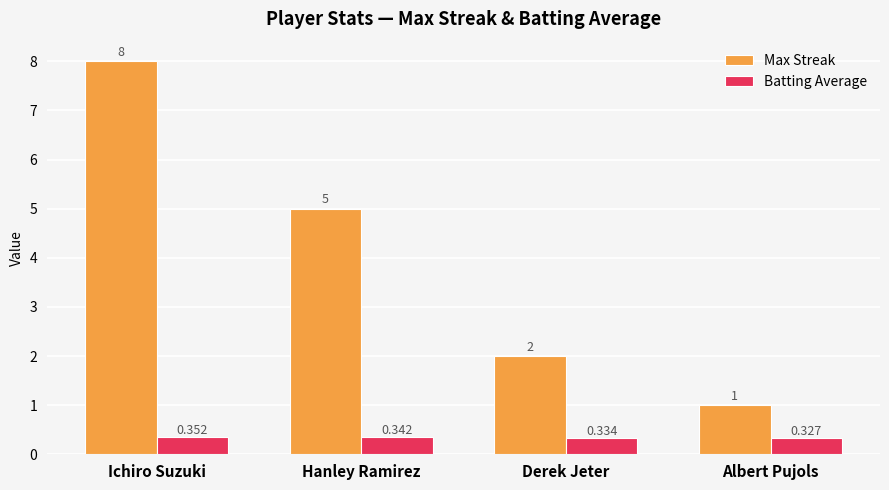

Which series has the largest total across all categories?

Max Streak